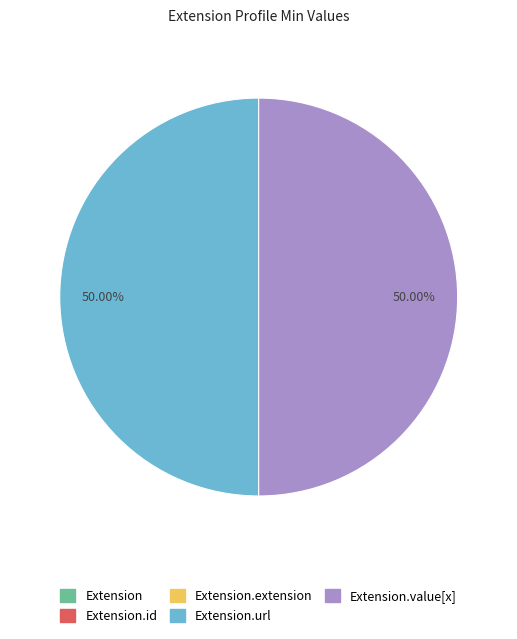

How many slices are in this pie chart?

5